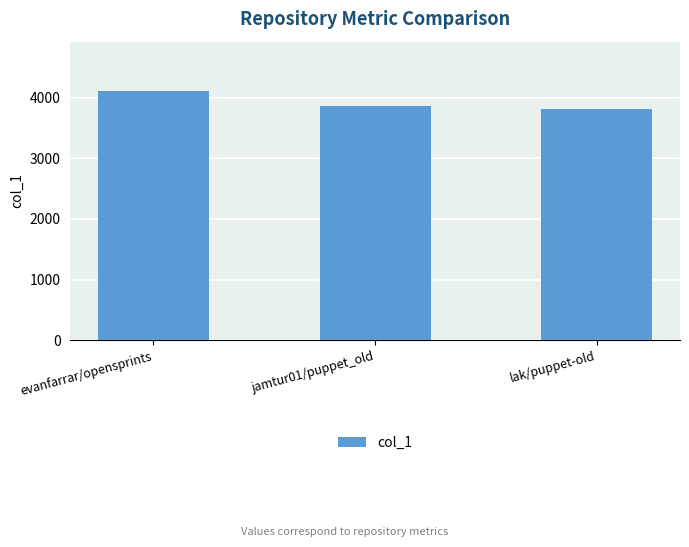

Rank the categories by value from lowest to highest.

lak/puppet-old, jamtur01/puppet_old, evanfarrar/opensprints